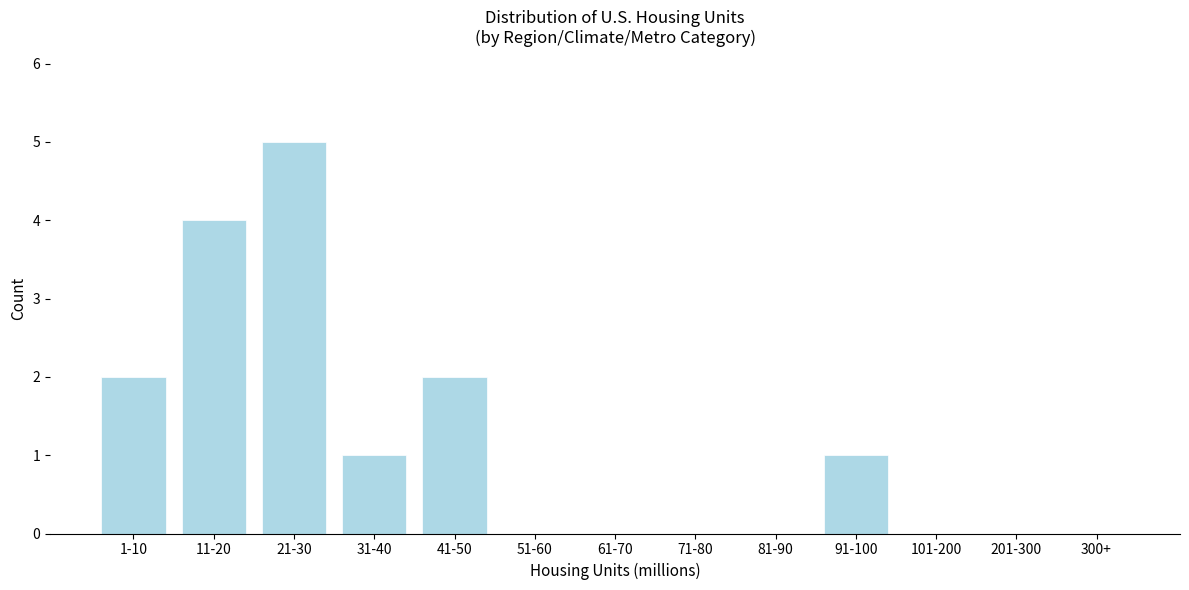

Reading left to right, extract all data points from this chart.

1-10=2	11-20=4	21-30=5	31-40=1	41-50=2	51-60=0	61-70=0	71-80=0	81-90=0	91-100=1	101-200=0	201-300=0	300+=0